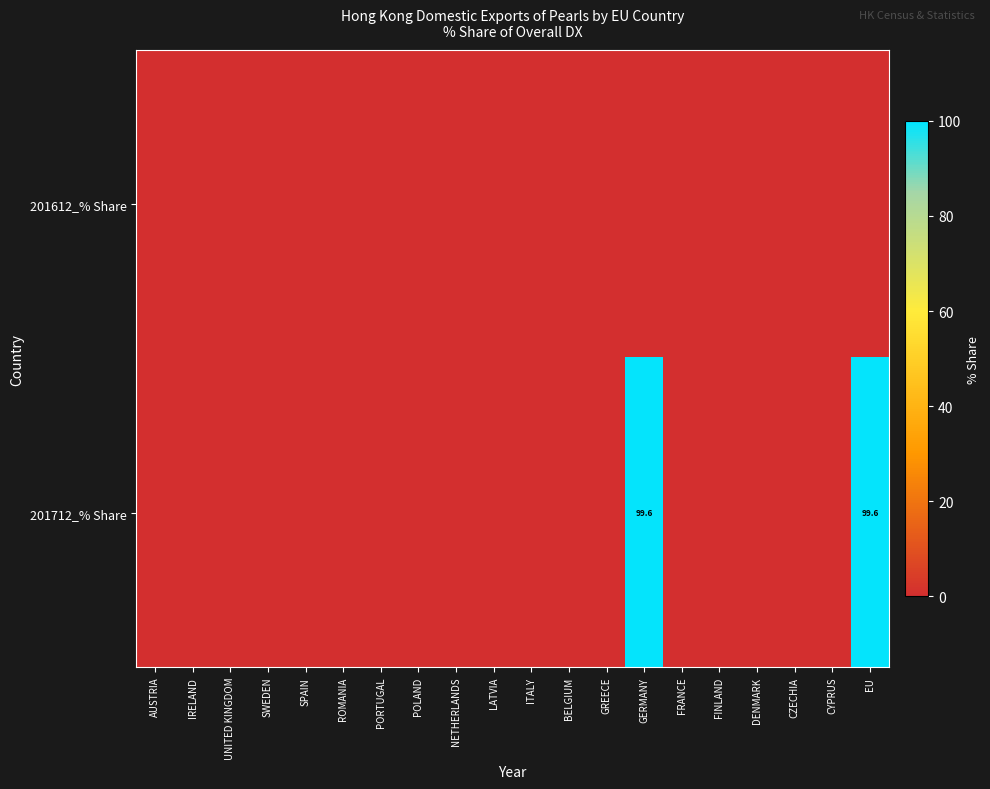

Is it true that 201712_% Share equals 43.9 at GERMANY?

False